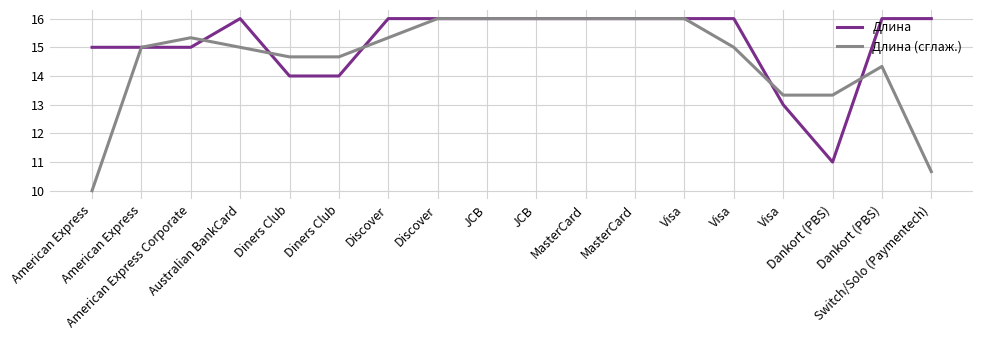

Is the value of Длина at Visa greater than the value of Длина (сглаж.) at MasterCard?

No